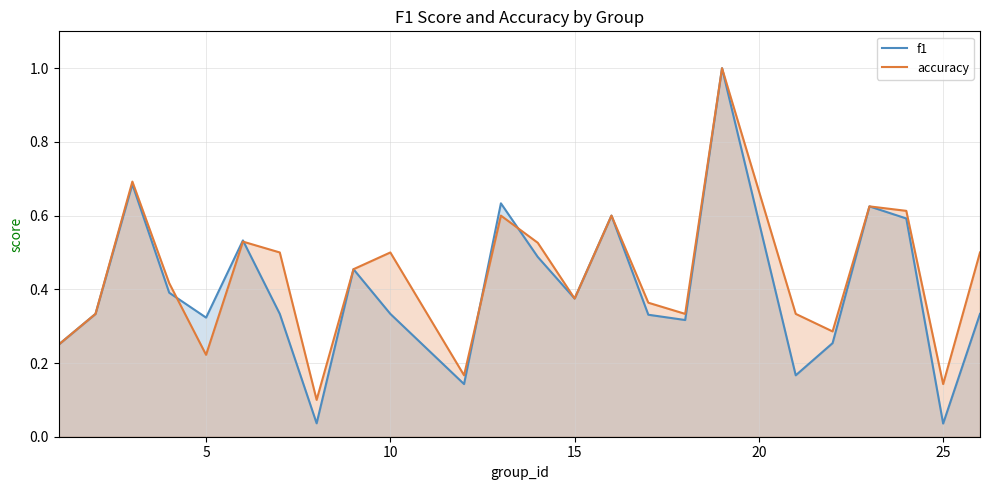

How many accuracy values are between 0 and 1?

24